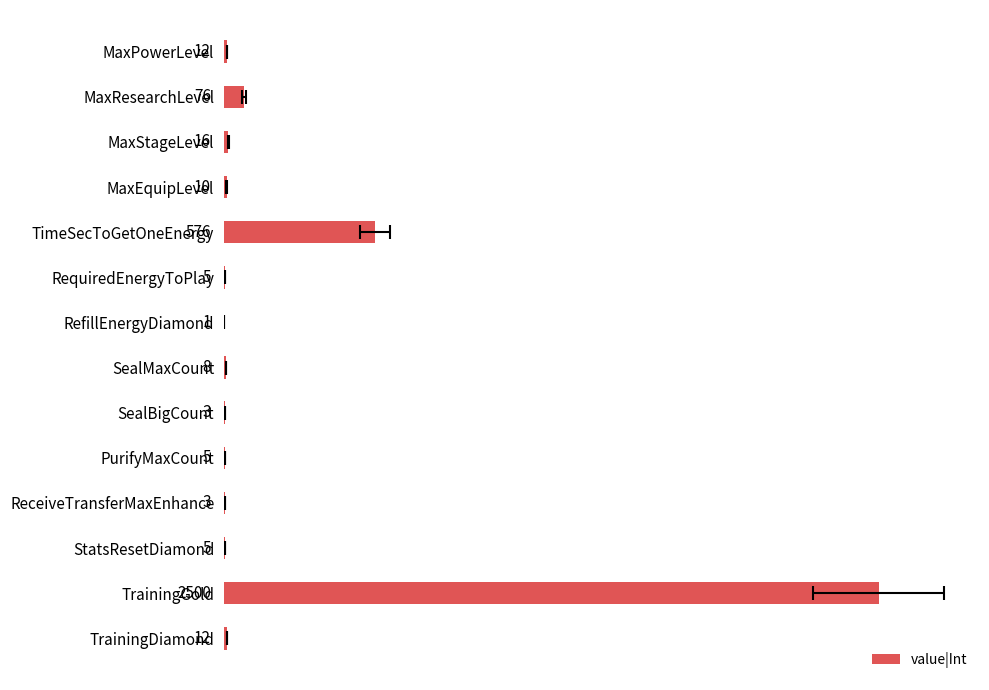

What is the value of the 2nd bar from the left?

76